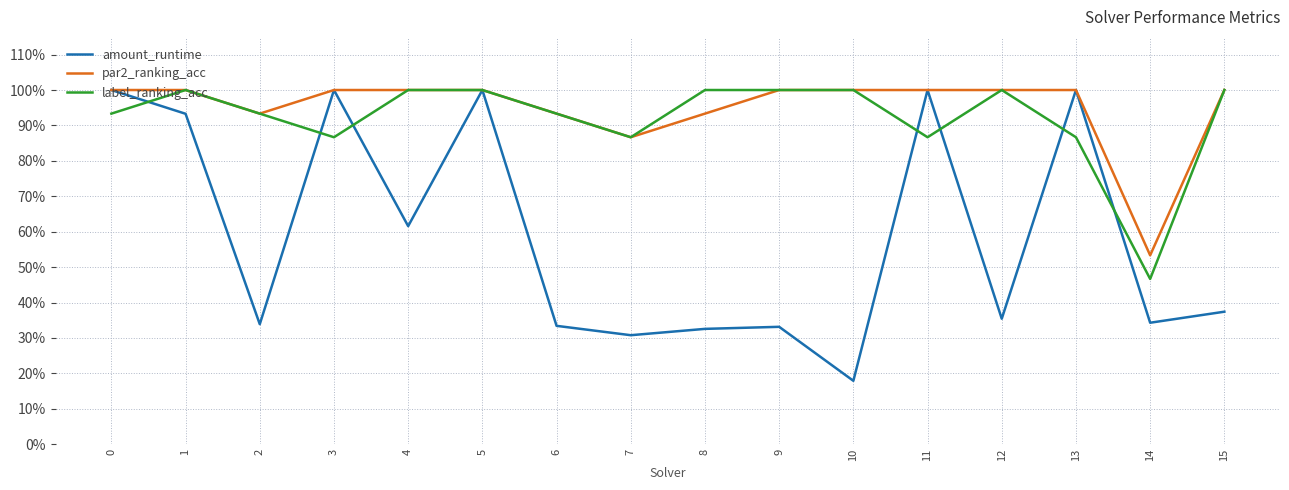

Rank the series at 3 from lowest to highest value.

label_ranking_acc, amount_runtime, par2_ranking_acc